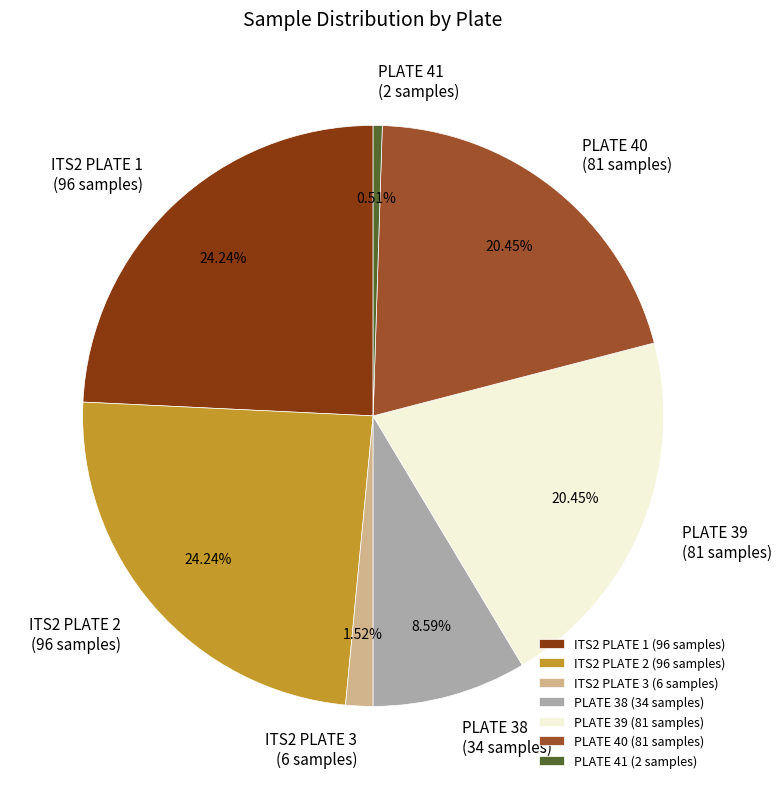

True or false: PLATE 40 accounts for 20% of the total.

True